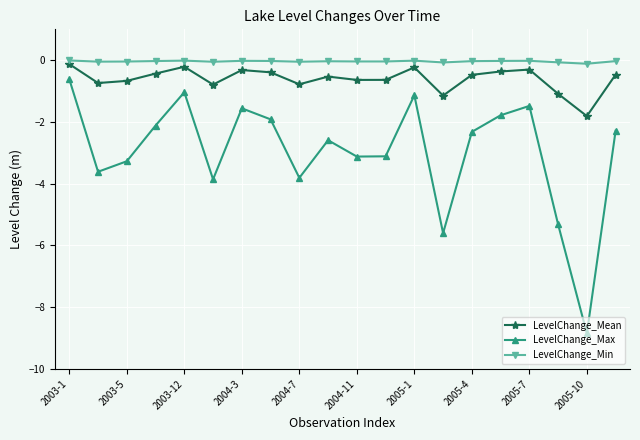

What is the minimum value for LevelChange_Max?

-8.8